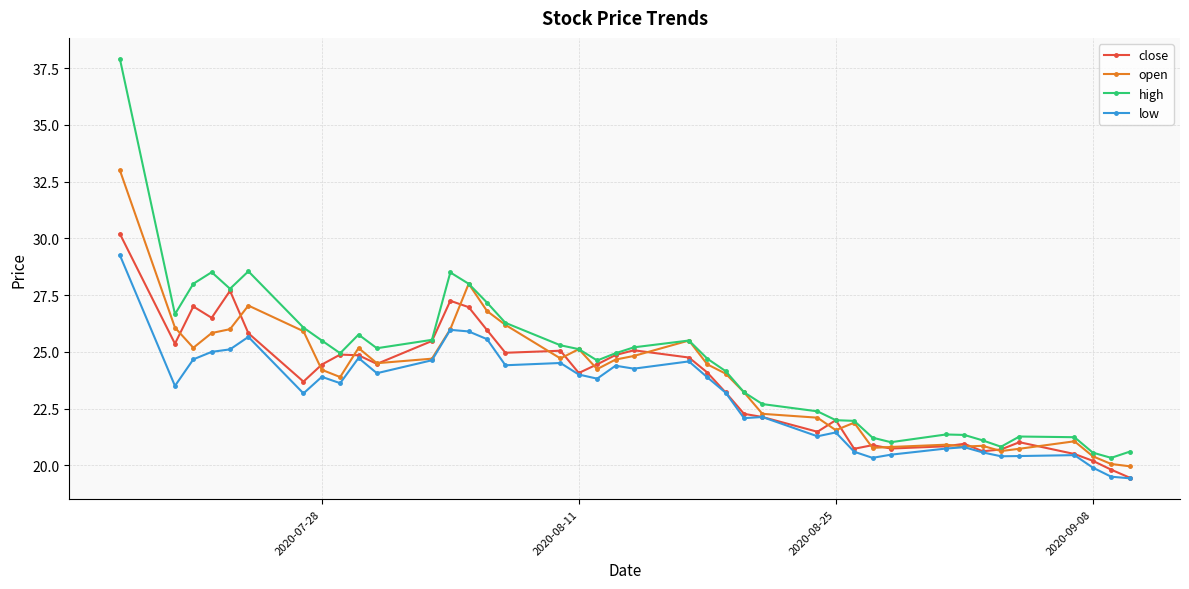

How many lines are shown in the chart?

4